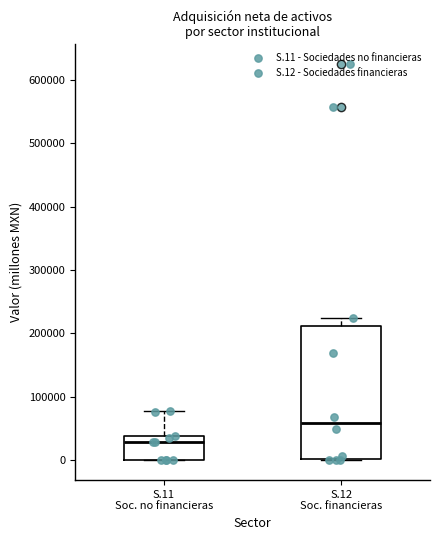

Which box is the tallest, from its lower edge to its upper edge?

S.12 Soc. financieras